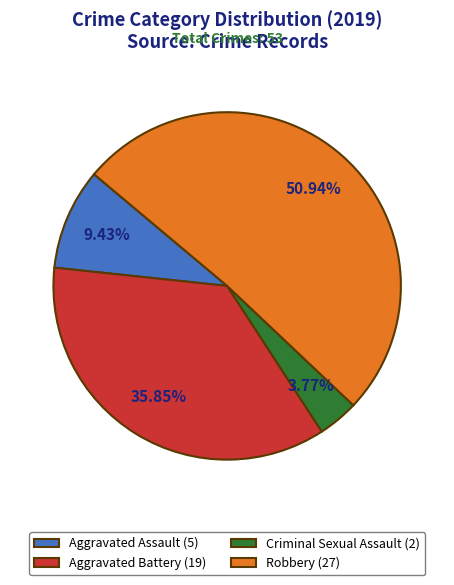

To the nearest percent, what portion does Robbery represent?

51%